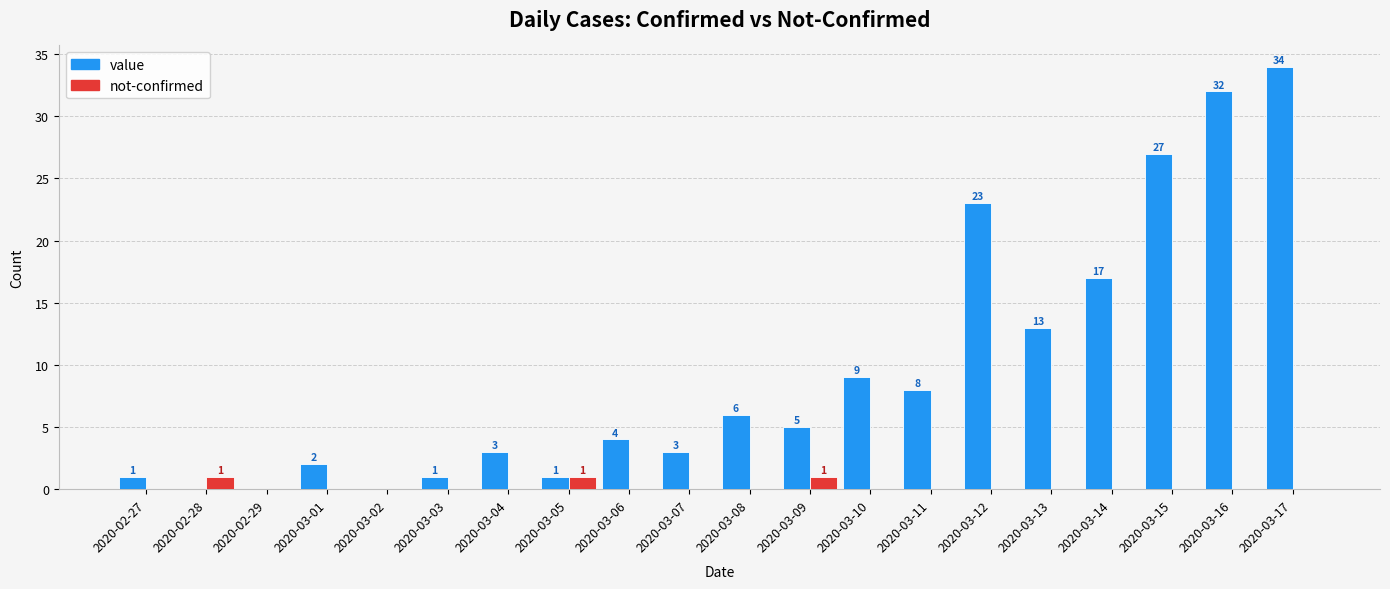

Count the not-confirmed values in the range 0 to 1.

20